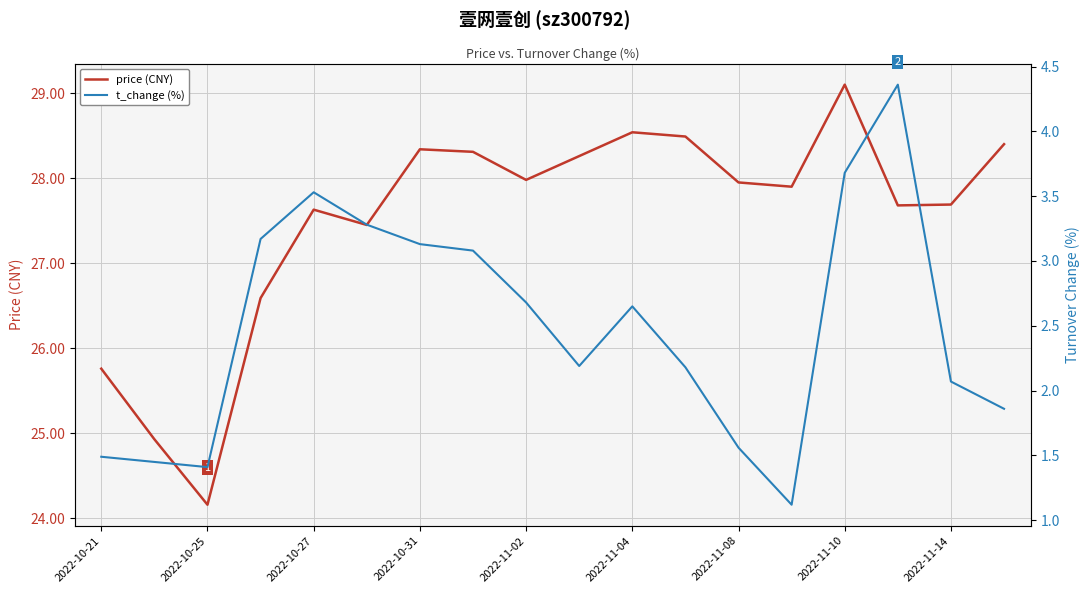

What is the maximum value for price (CNY)?

29.1